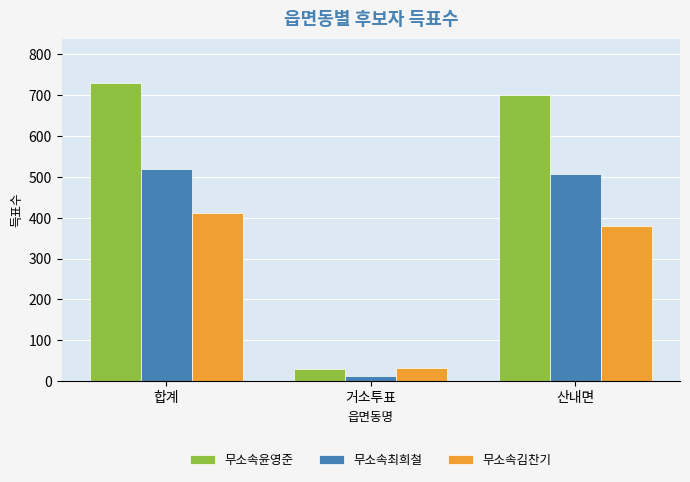

What is the difference between the 무소속윤영준 values at 산내면 and 거소투표?

671